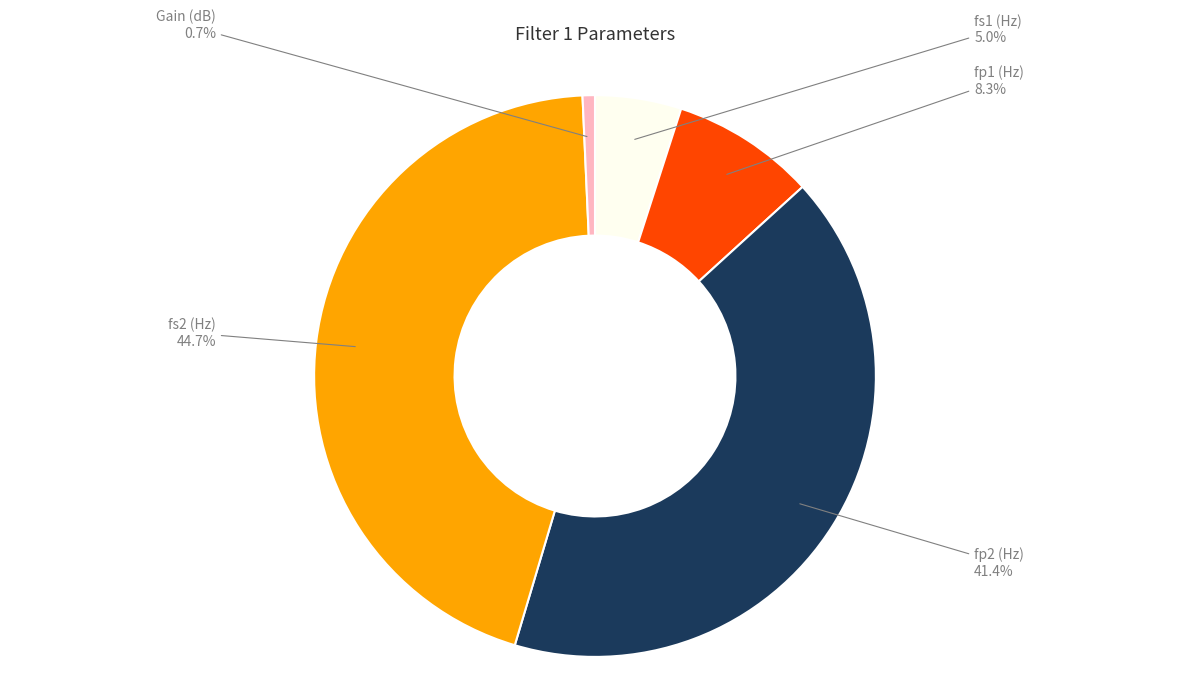

Is there a majority slice in this chart?

No